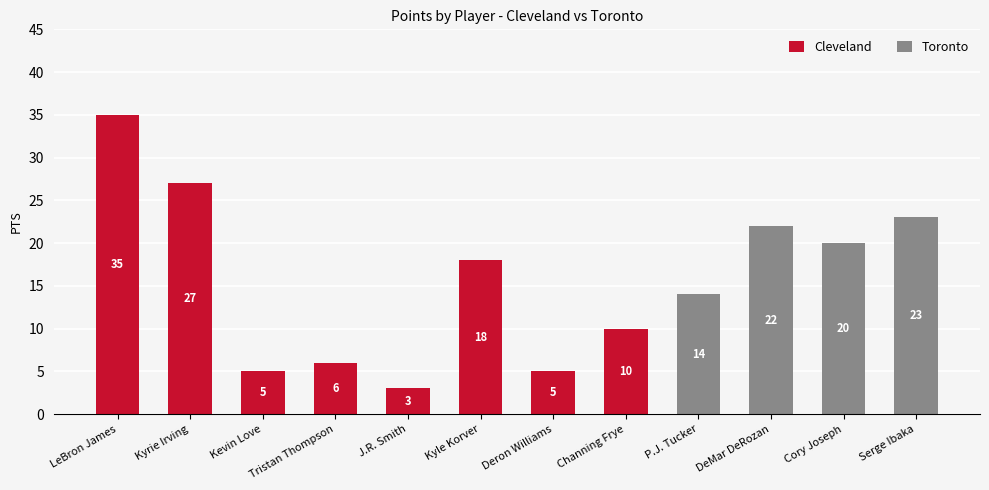

At which category is the sum across all series the highest?

LeBron James